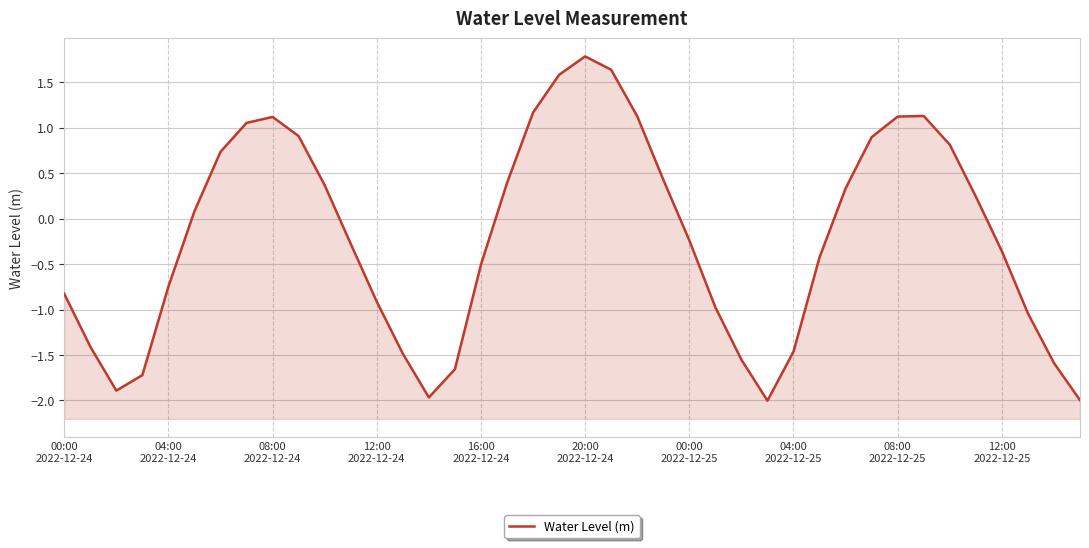

What is the change in value from 13 to 33?

+2.6